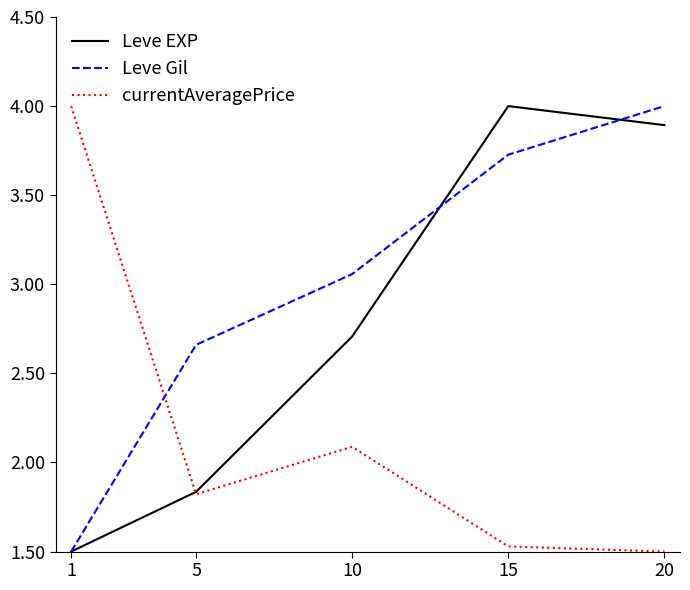

True or false: currentAveragePrice has more than 0 points higher than both neighbors.

True